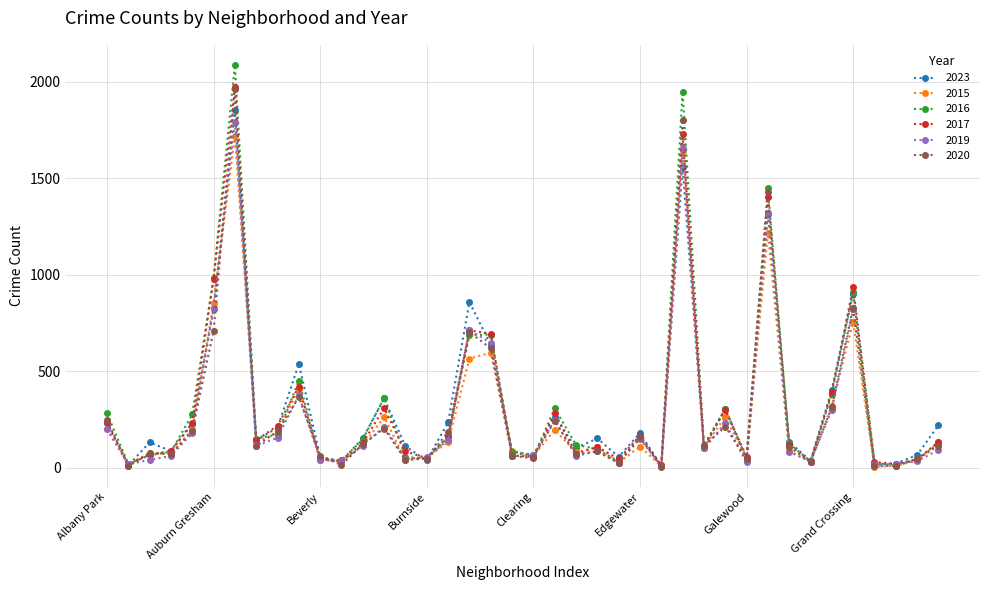

How many lines are shown in the chart?

6